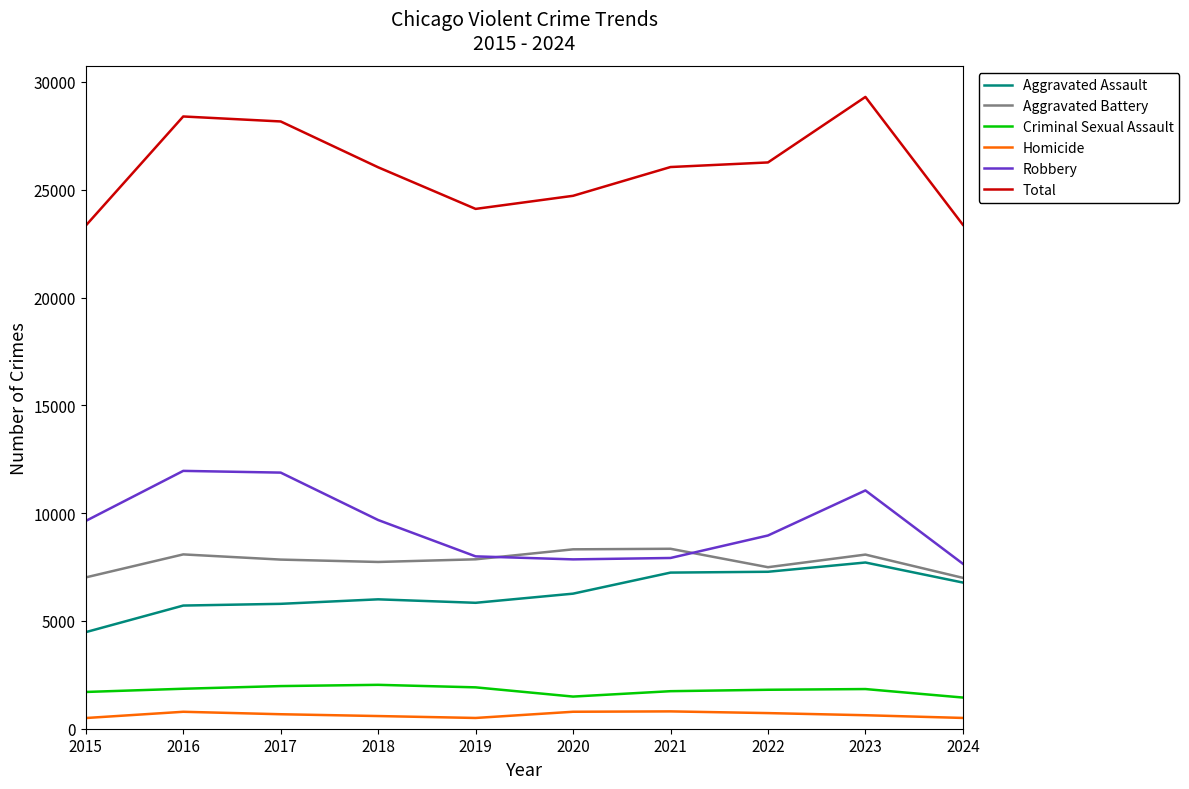

True or false: Homicide and Aggravated Battery cross at least once.

False